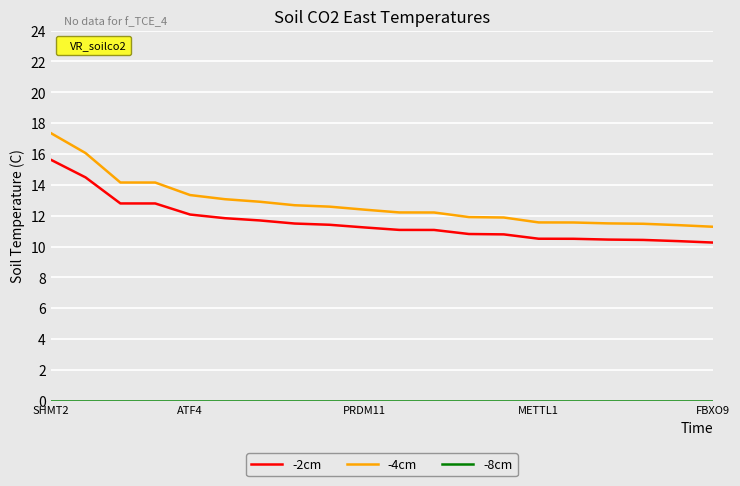

True or false: -2cm and -4cm cross at least once.

False